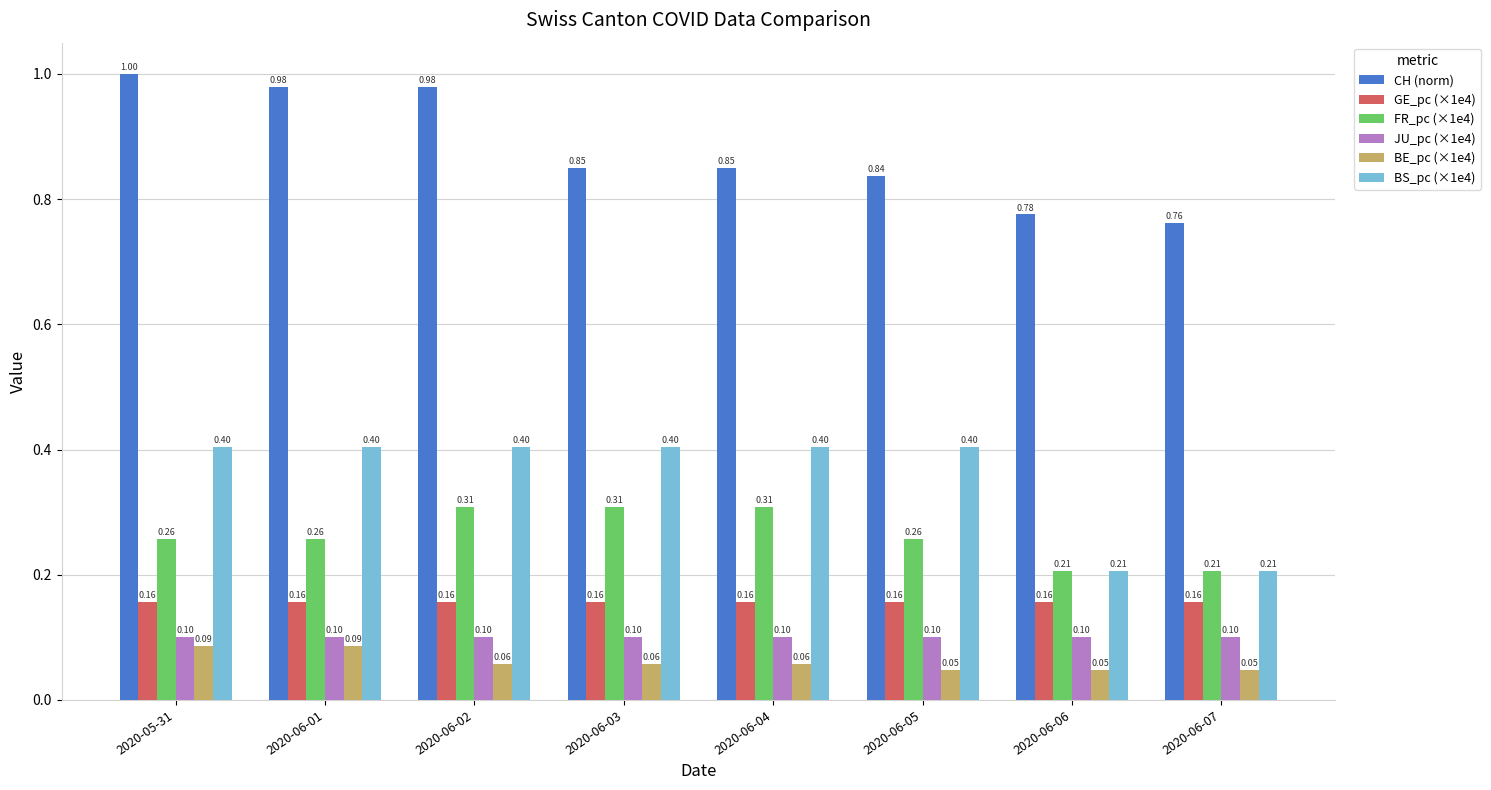

Which series has the largest total across all categories?

CH (norm)